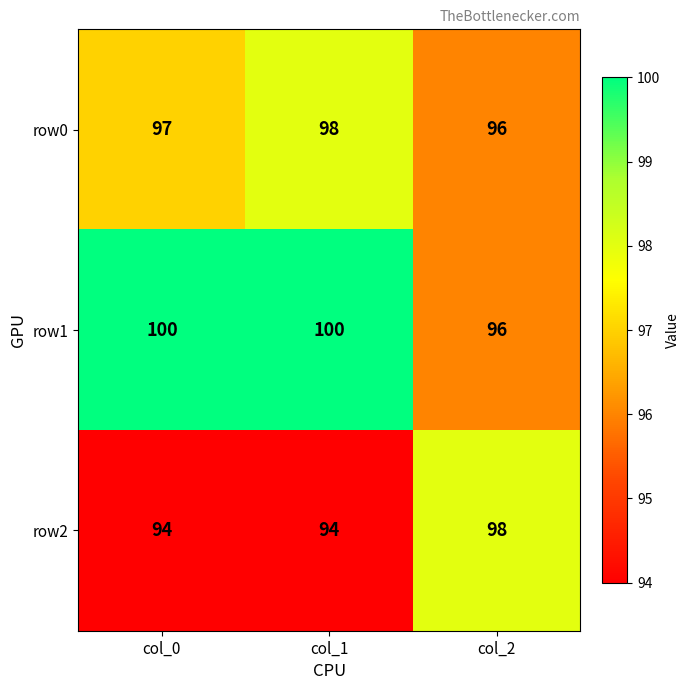

Reading left to right, list all the values displayed in this chart.

row0: col_0=97	col_1=98	col_2=96
row1: col_0=100	col_1=100	col_2=96
row2: col_0=94	col_1=94	col_2=98